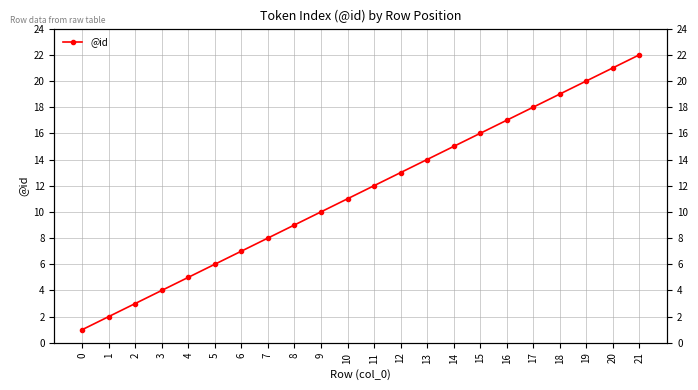

True or false: the data shows 4 at 2.

False